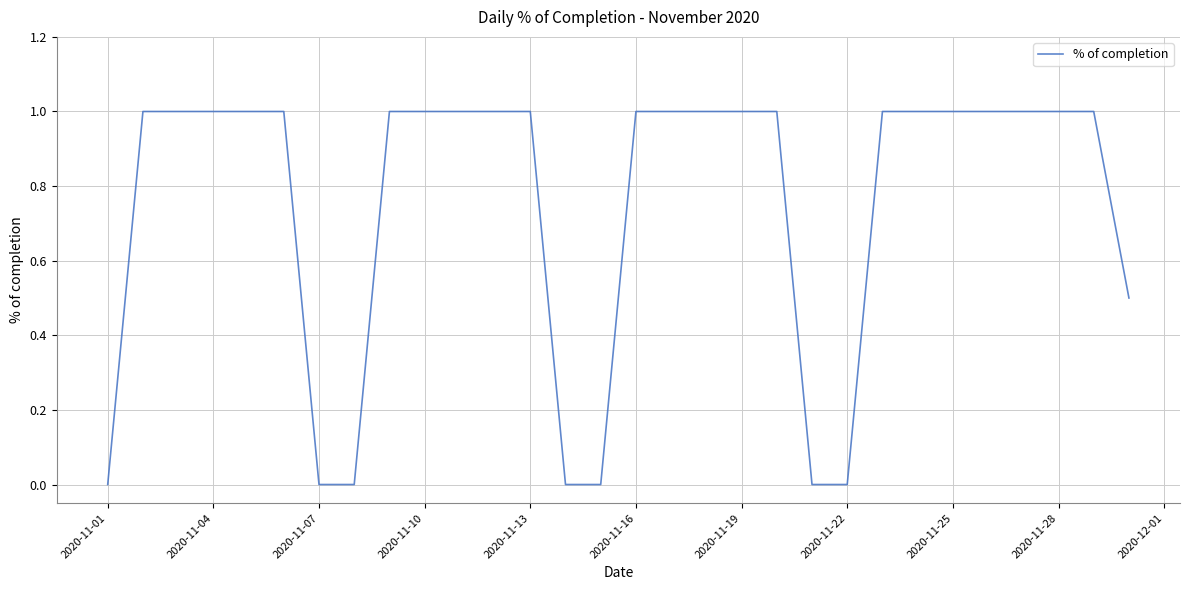

What is the greatest value displayed?

1.0